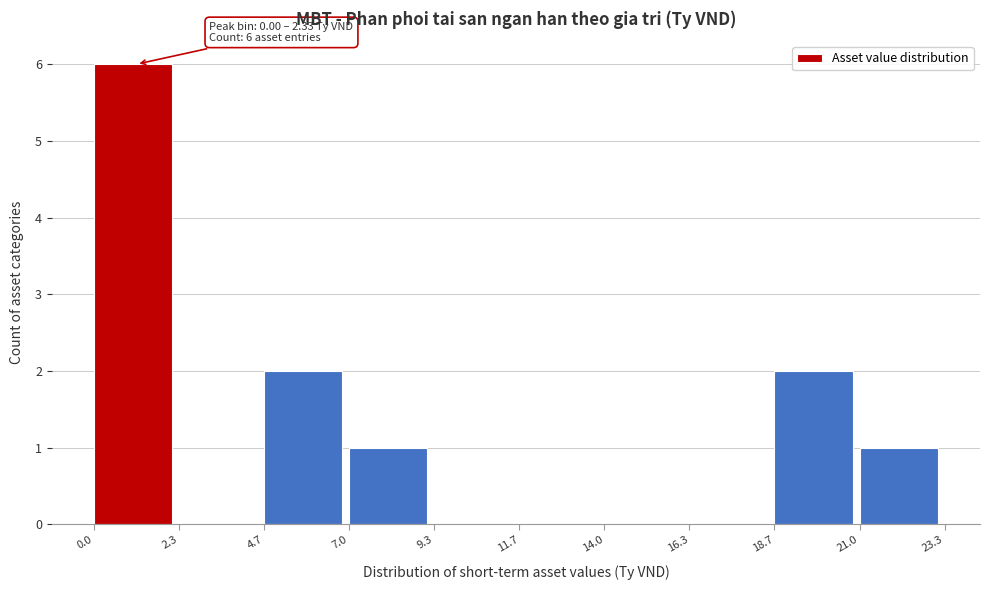

Over which range of the x-axis is the bar tallest?

0.0 to 2.3